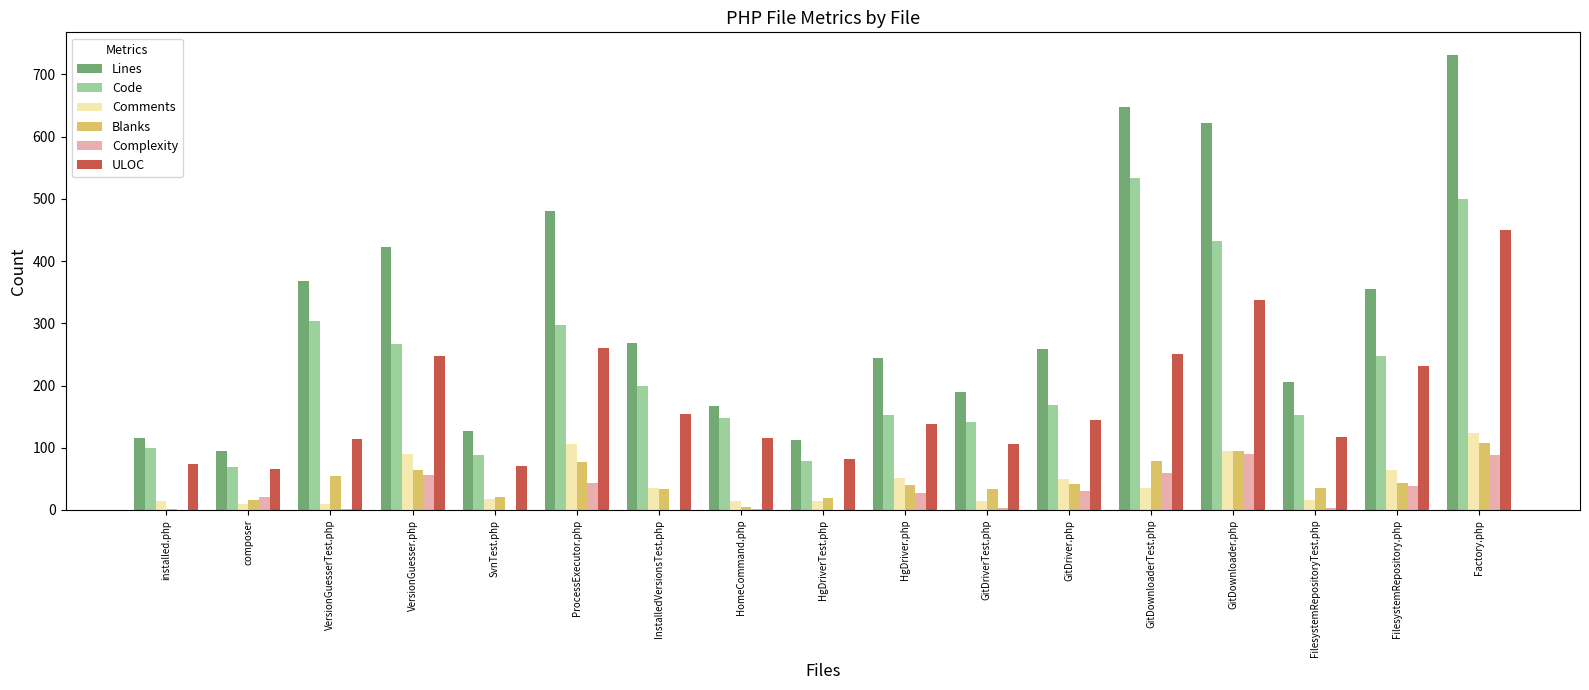

What is the sum of all Lines values?

5408